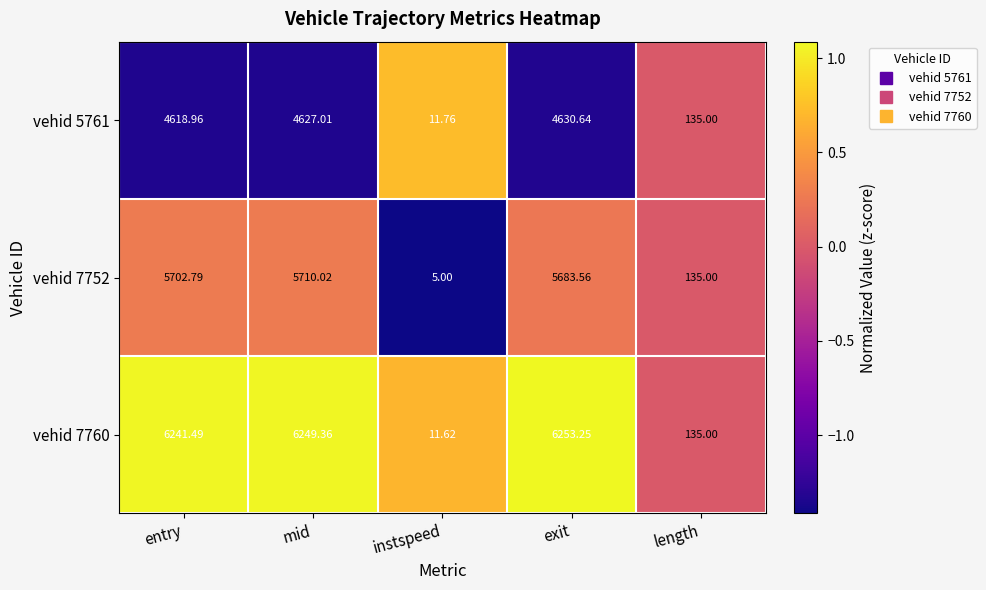

Is the value of vehid 5761 at mid greater than the value of vehid 7752 at exit?

No